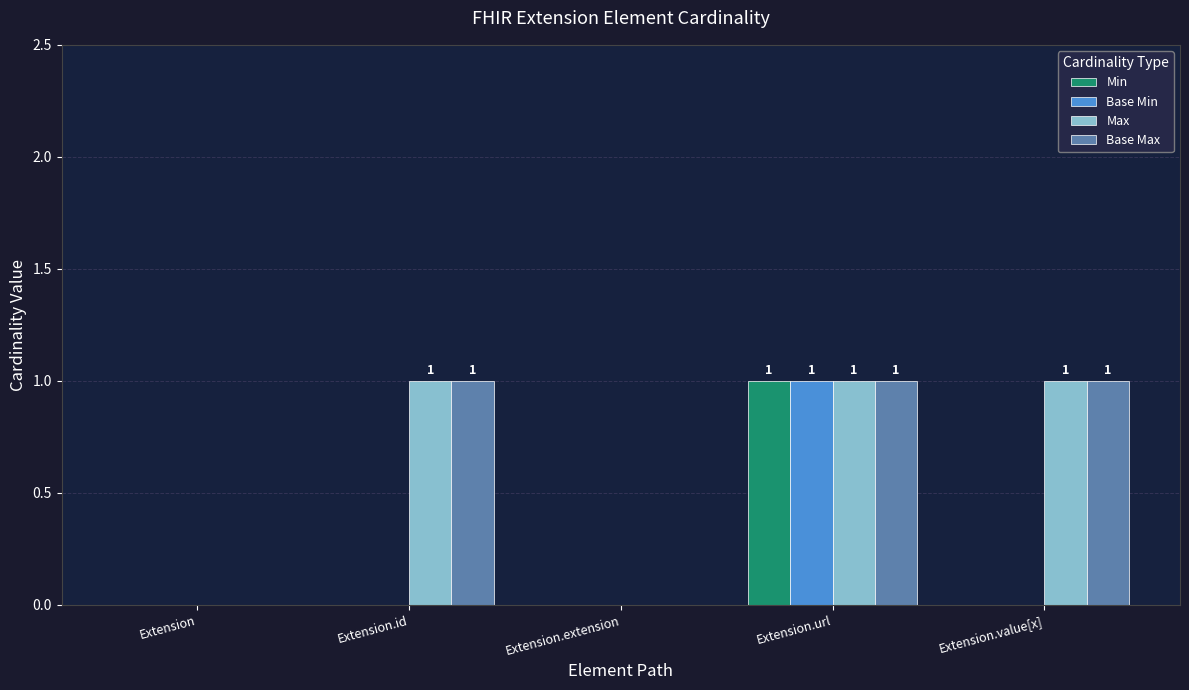

How many groups of bars are there?

5